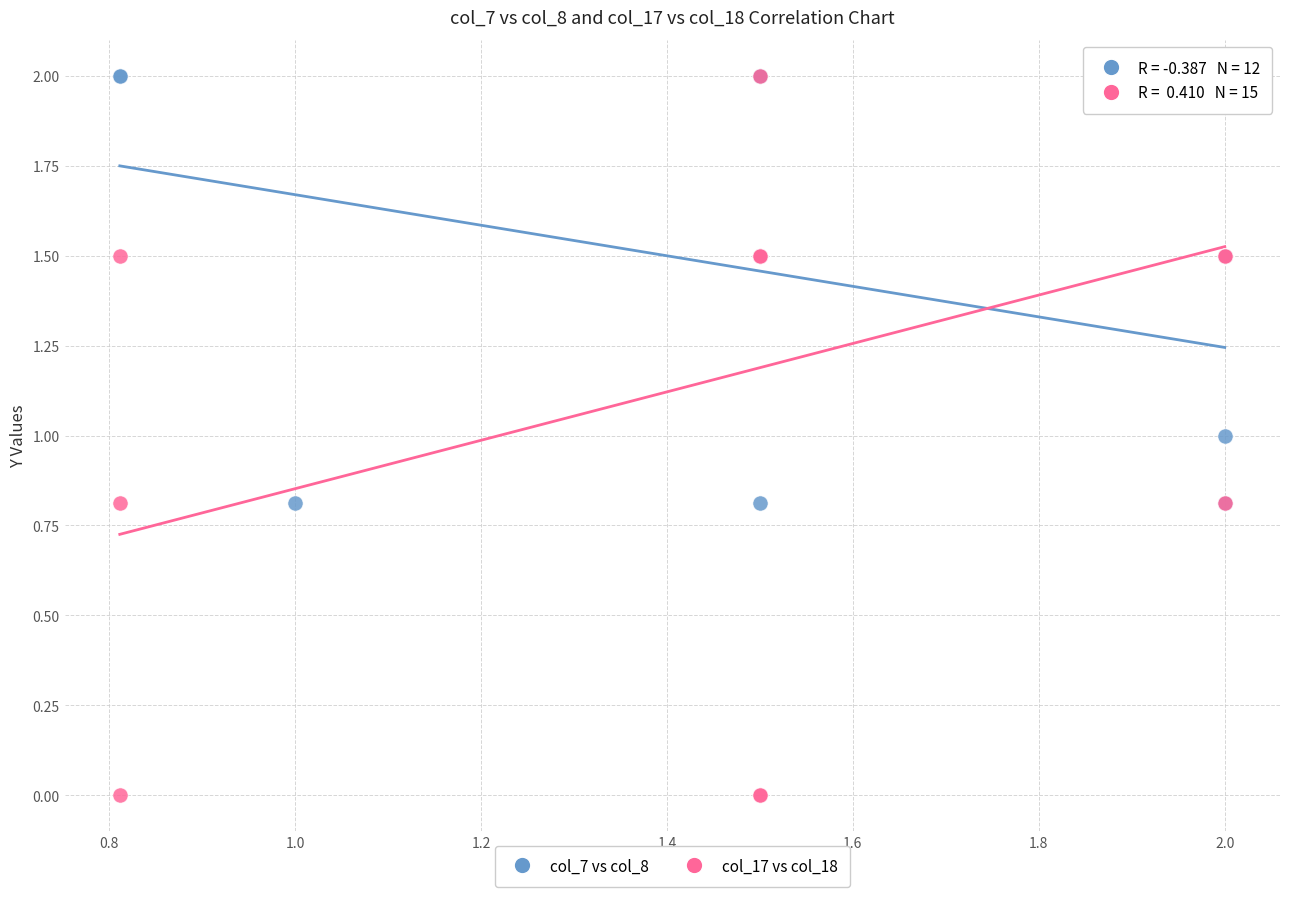

Which series contains the lowest Y value?

col_17 vs col_18